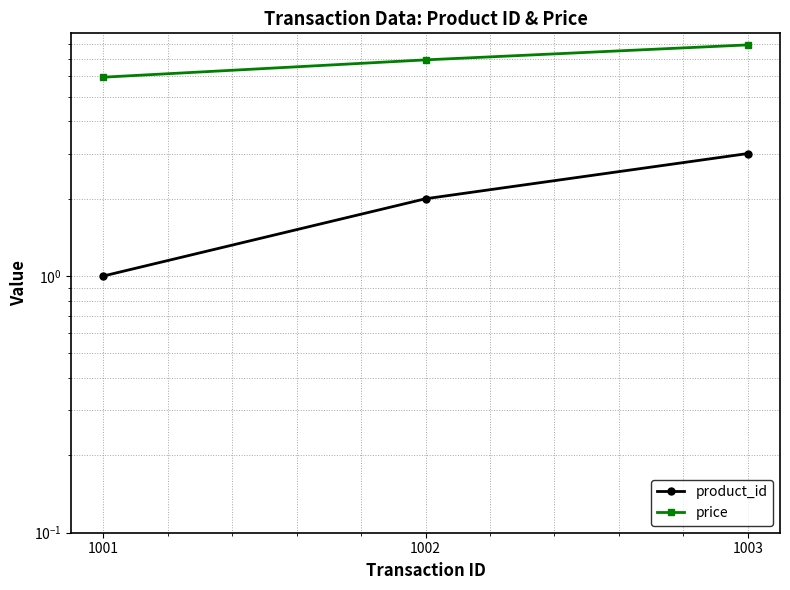

List the series in order of their peak value, highest first.

price, product_id